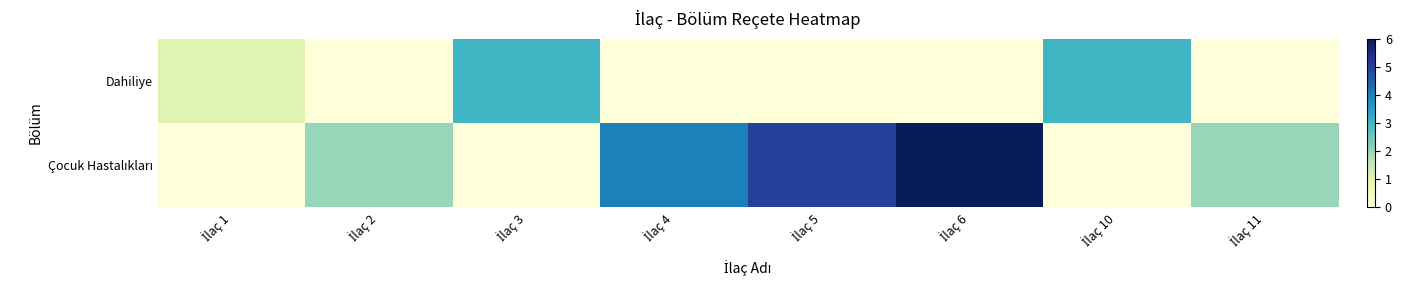

Rank the series by their average value, from lowest to highest.

Dahiliye, Çocuk Hastalıkları